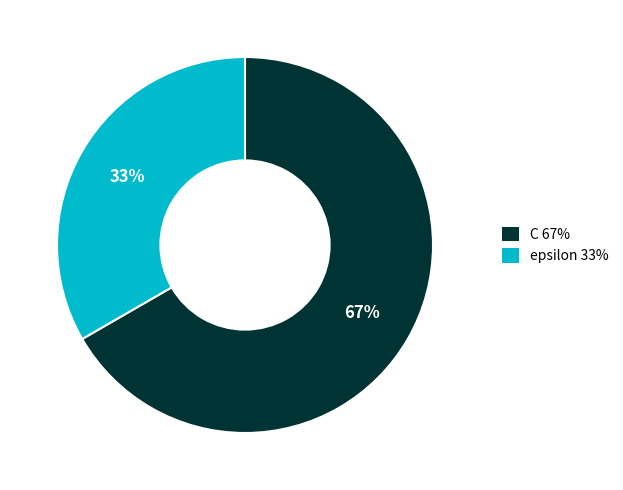

Which slice is the largest?

C